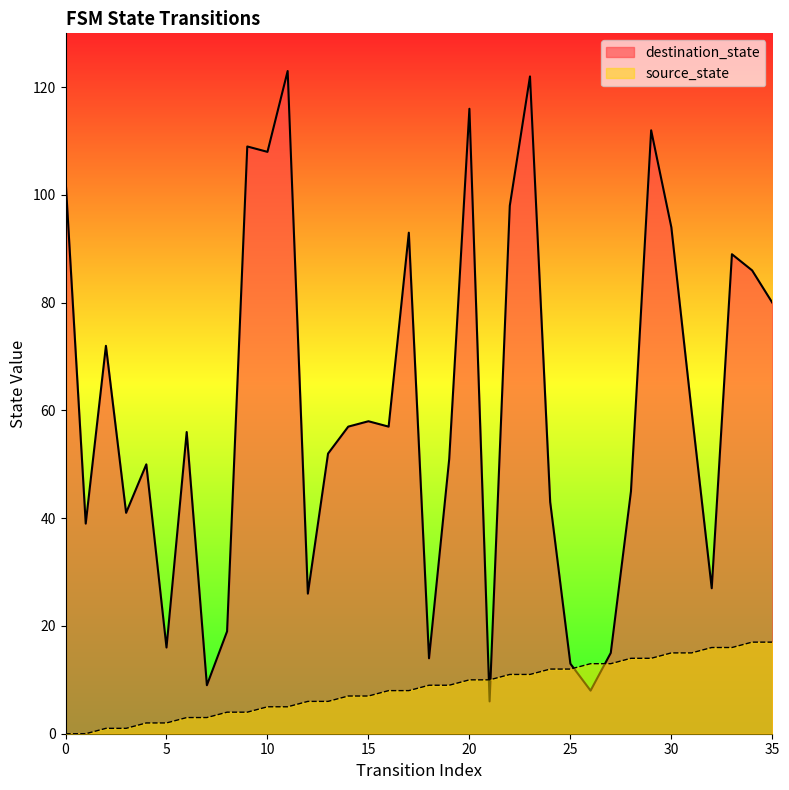

Reading left to right, list all the values displayed in this chart.

source_state: 0=0	1=0	2=1	3=1	4=2	5=2	6=3	7=3	8=4	9=4	10=5	11=5	12=6	13=6	14=7	15=7	16=8	17=8	18=9	19=9	20=10	21=10	22=11	23=11	24=12	25=12	26=13	27=13	28=14	29=14	30=15	31=15	32=16	33=16	34=17	35=17
destination_state: 0=103	1=39	2=72	3=41	4=50	5=16	6=56	7=9	8=19	9=109	10=108	11=123	12=26	13=52	14=57	15=58	16=57	17=93	18=14	19=51	20=116	21=6	22=98	23=122	24=43	25=13	26=8	27=15	28=45	29=112	30=94	31=60	32=27	33=89	34=86	35=80